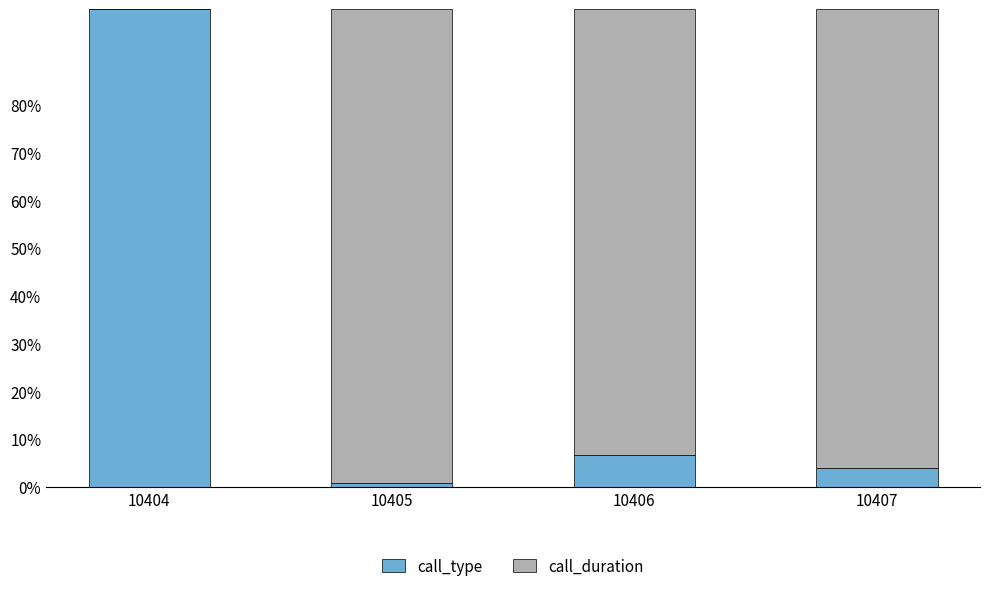

What is the maximum value for call_type?

100.0